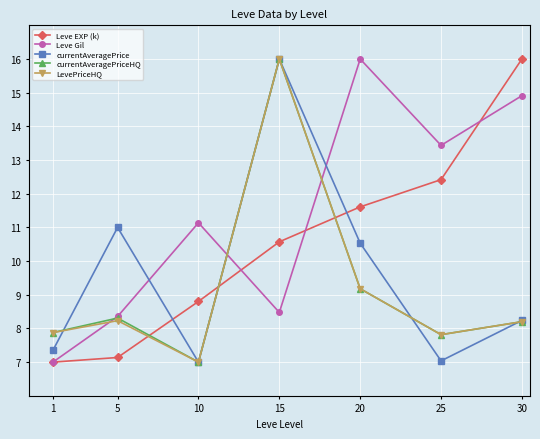

Which series has the largest total across all categories?

Leve Gil